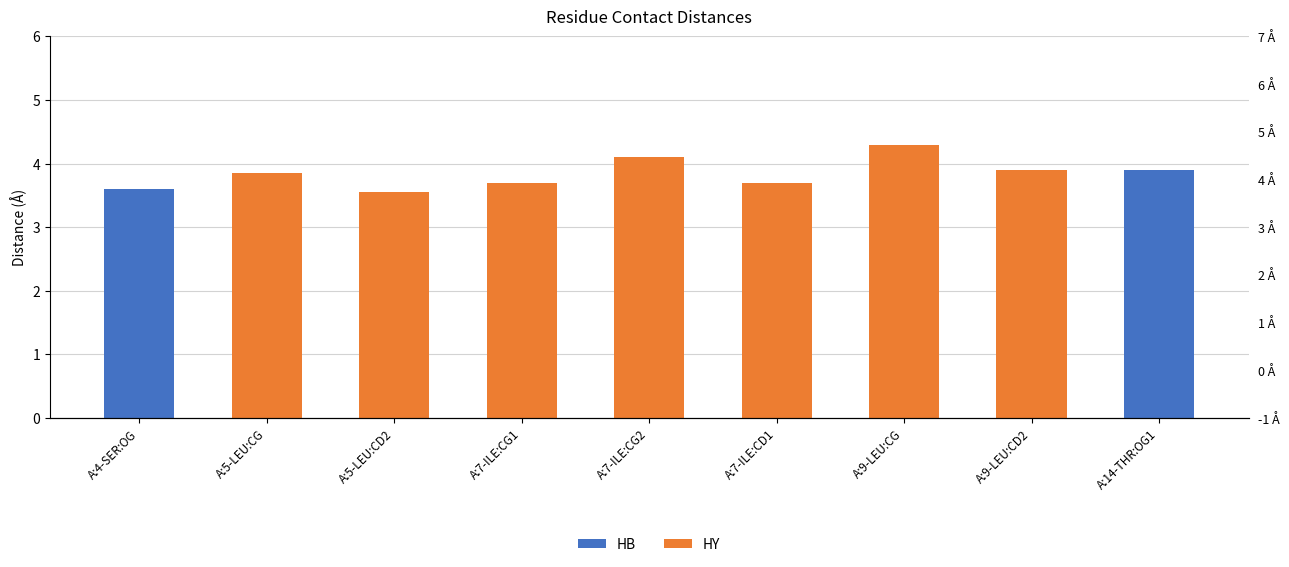

Which series has the largest total across all categories?

HY